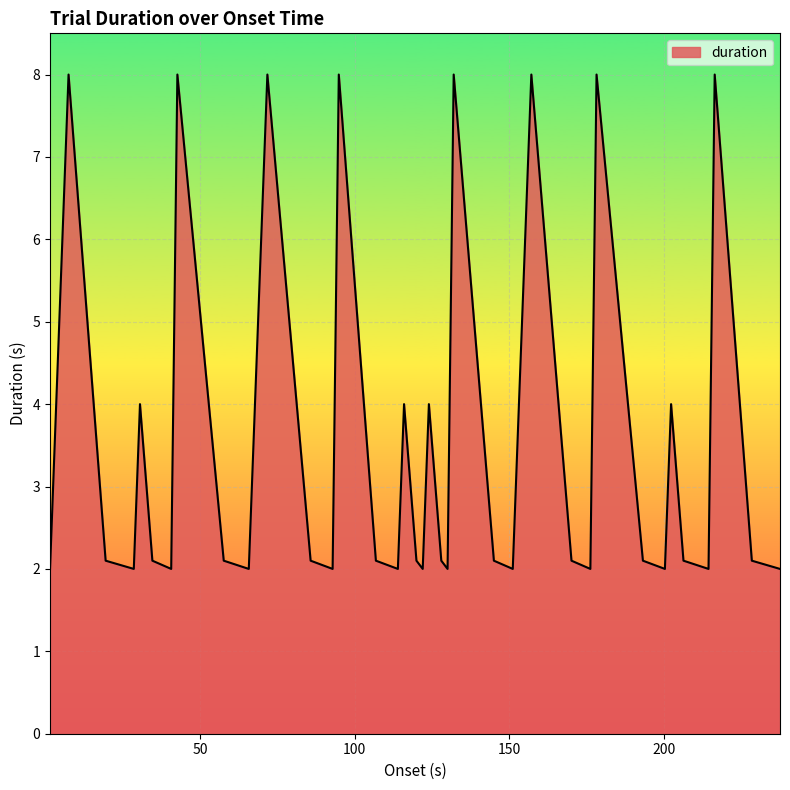

Reading left to right, what are all the values shown in this chart?

2.0	4.0	8.0	2.1	2.0	4.0	2.1	2.0	8.0	2.1	2.0	4.0	8.0	2.1	2.0	8.0	2.1	2.0	4.0	2.1	2.0	4.0	2.1	2.0	8.0	2.1	2.0	4.0	8.0	2.1	2.0	8.0	2.1	2.0	4.0	2.1	2.0	8.0	2.1	2.0